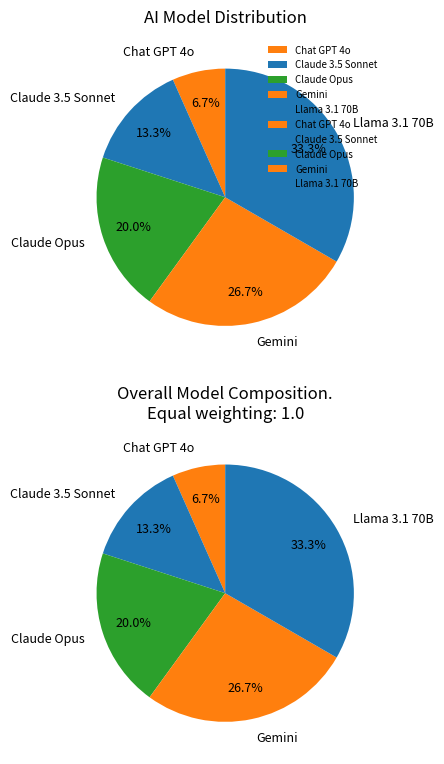

To the nearest percent, what is the difference between the Llama 3.1 70B and Claude 3.5 Sonnet slice percentages?

20%